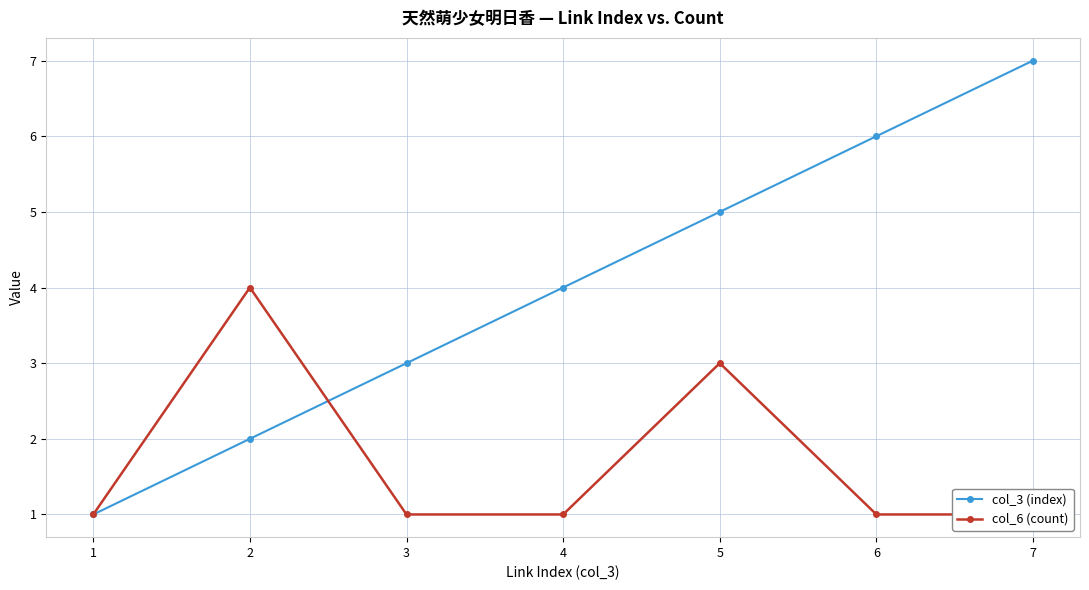

What is the difference between the col_3 (index) values at 4 and 7?

3